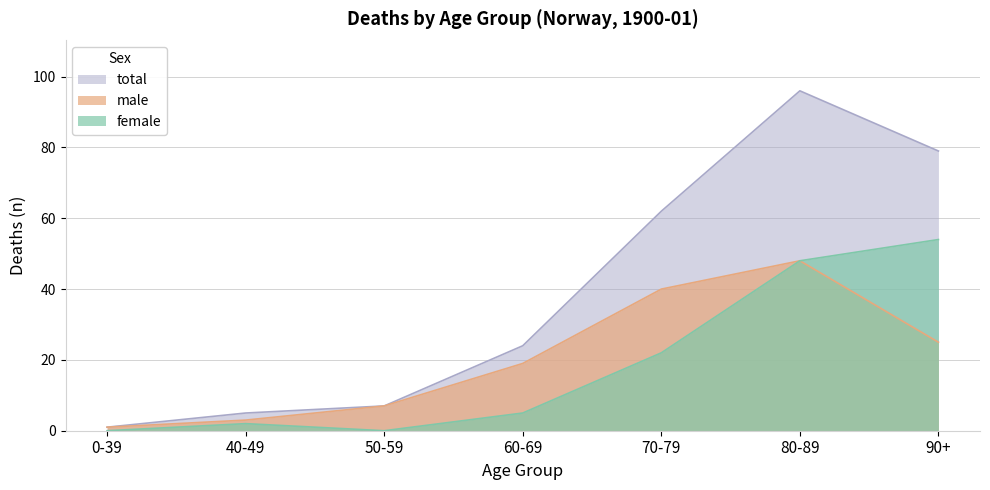

Where does the male series first go above 19?

70-79